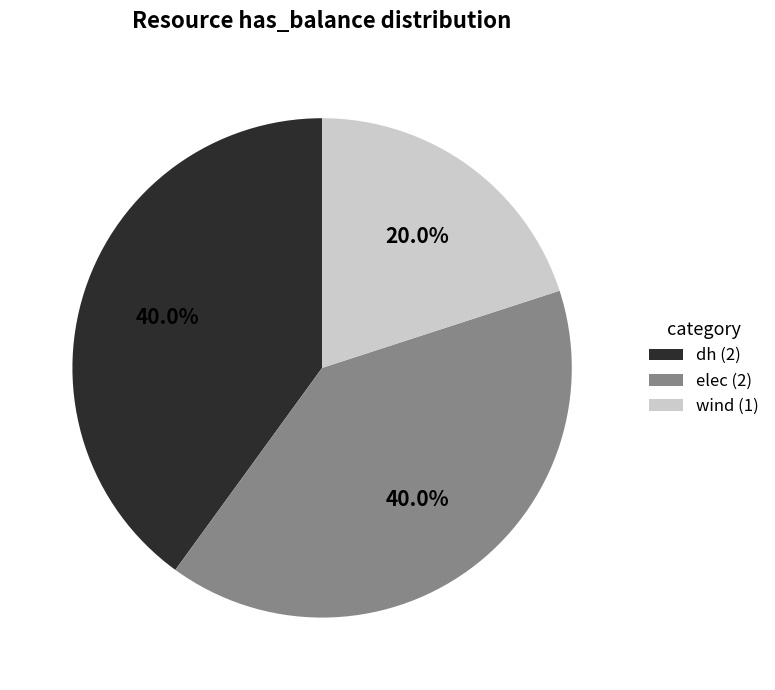

Is there any slice that represents more than half of the pie?

No